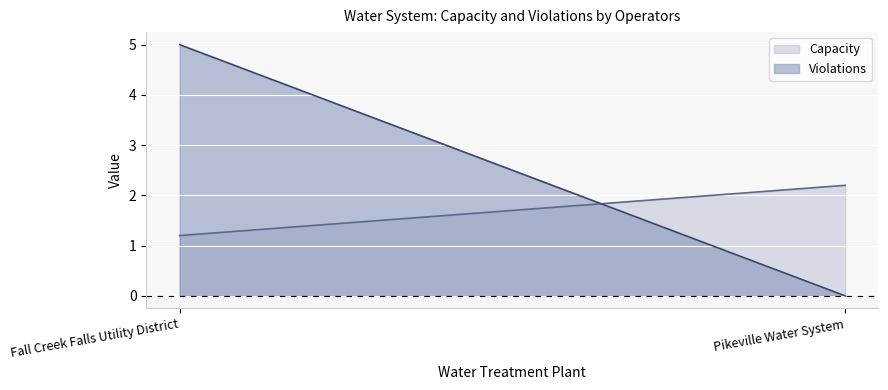

What is the average value of the Capacity series?

1.7